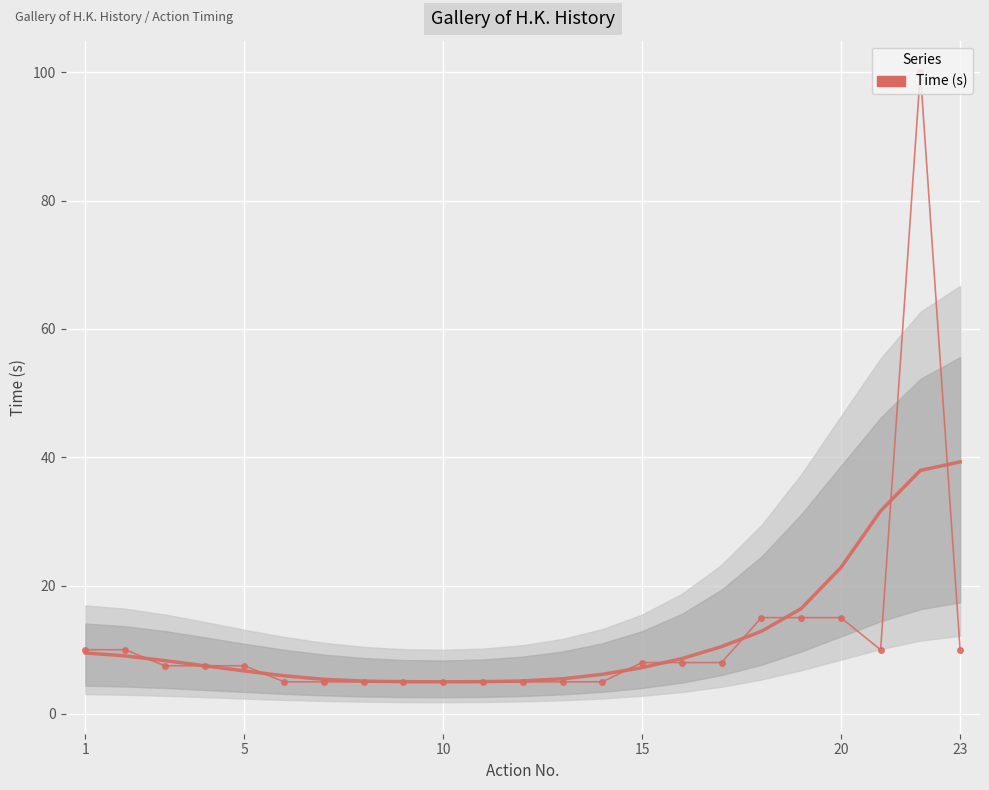

How many interior local peaks does the Time (s) series have?

1